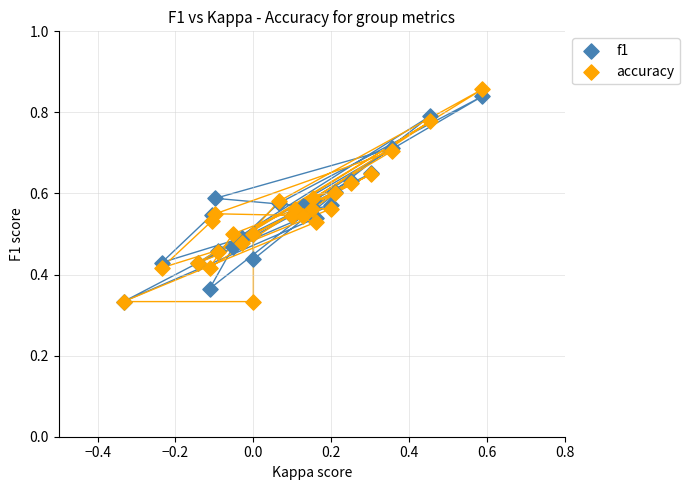

What are all the series names shown in the legend?

f1, accuracy